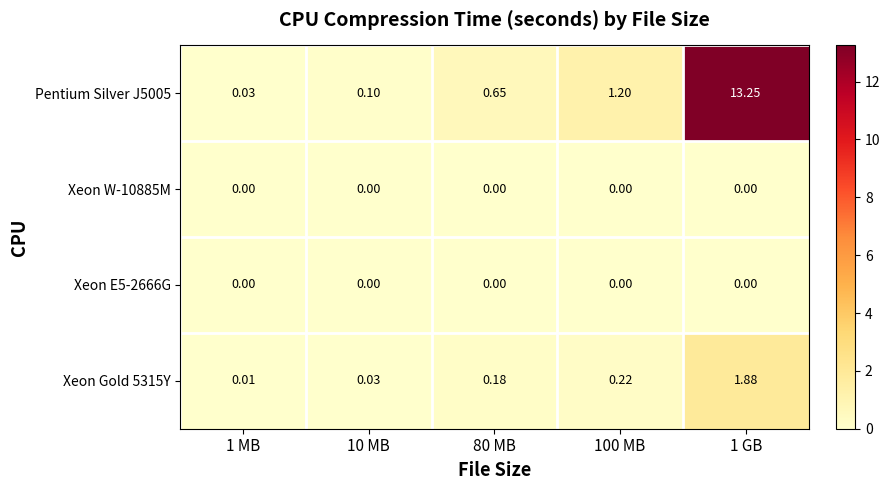

What is the total value across all series at 80 MB?

0.8